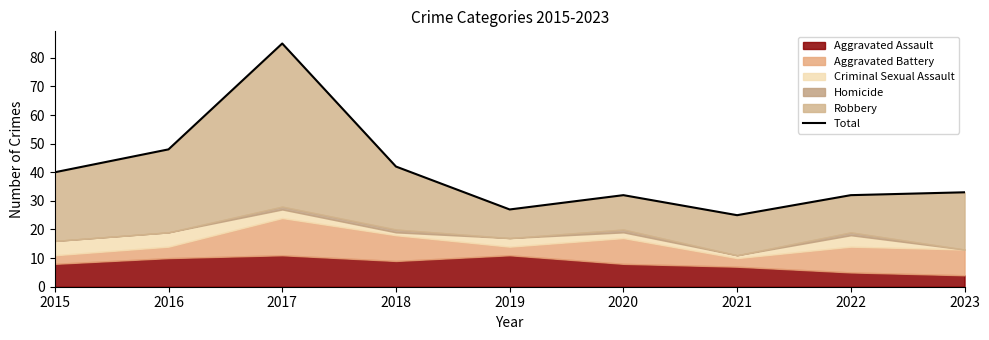

How many lines are shown in the chart?

1